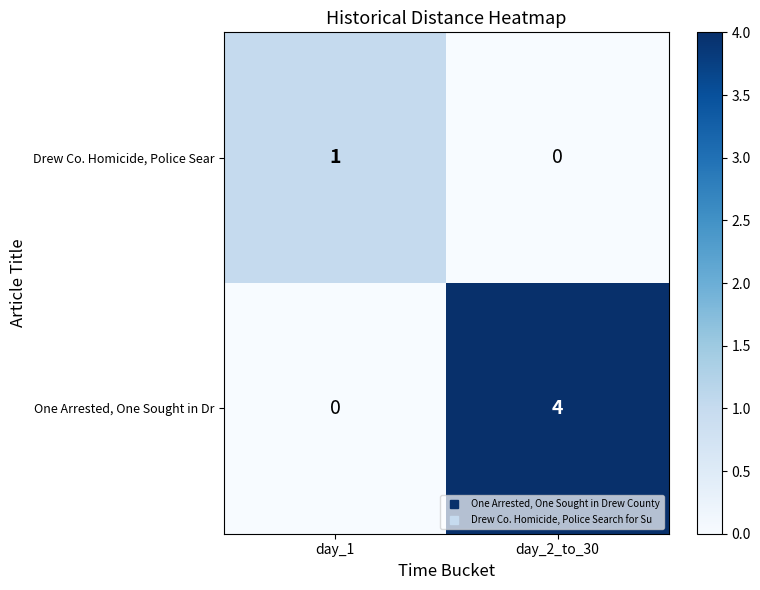

Between day_1 and day_2_to_30, which series saw the biggest shift?

One Arrested, One Sought in Dr